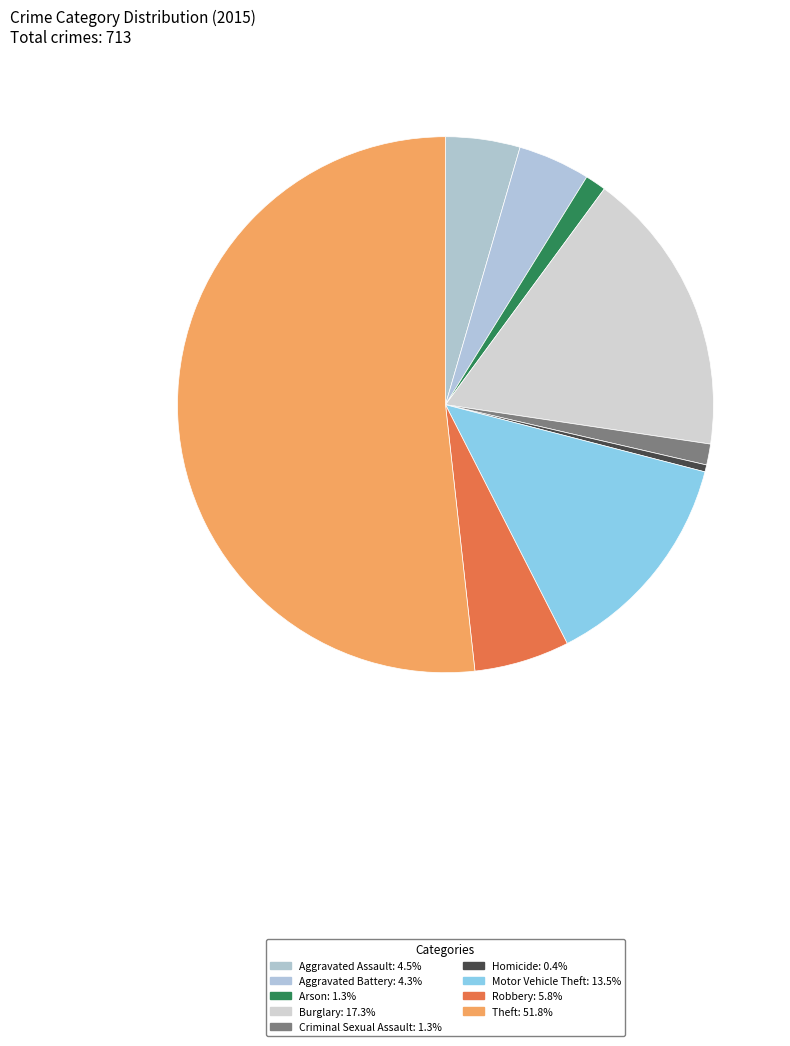

To the nearest percent, what is the combined percentage of Theft and Motor Vehicle Theft?

65%